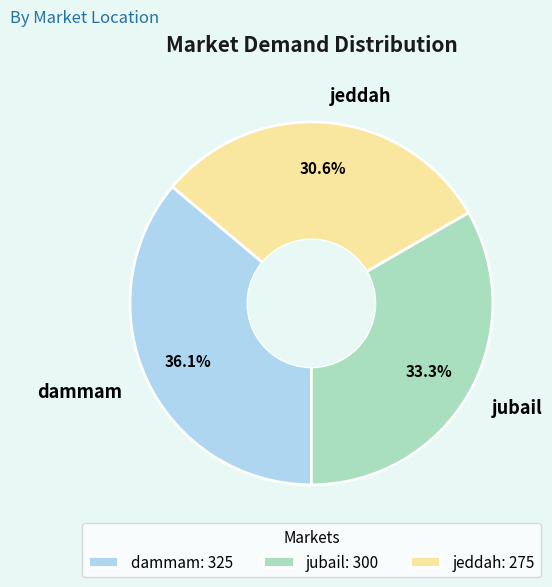

Is there a majority slice in this chart?

No